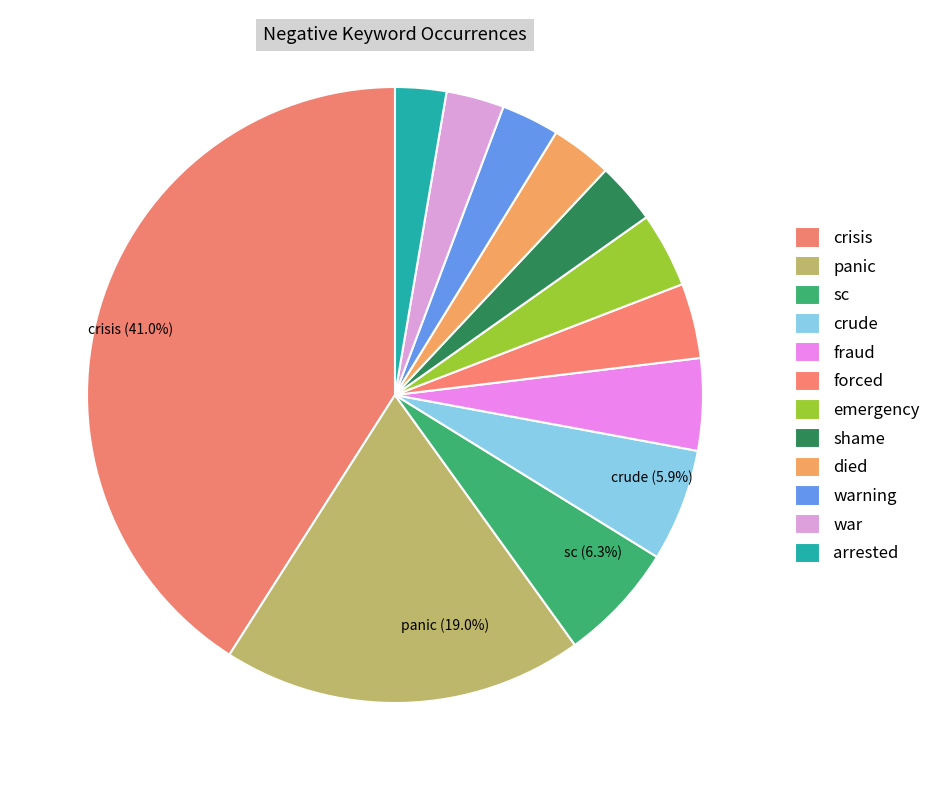

To the nearest percent, what is the difference between the largest and smallest slice percentages?

38%